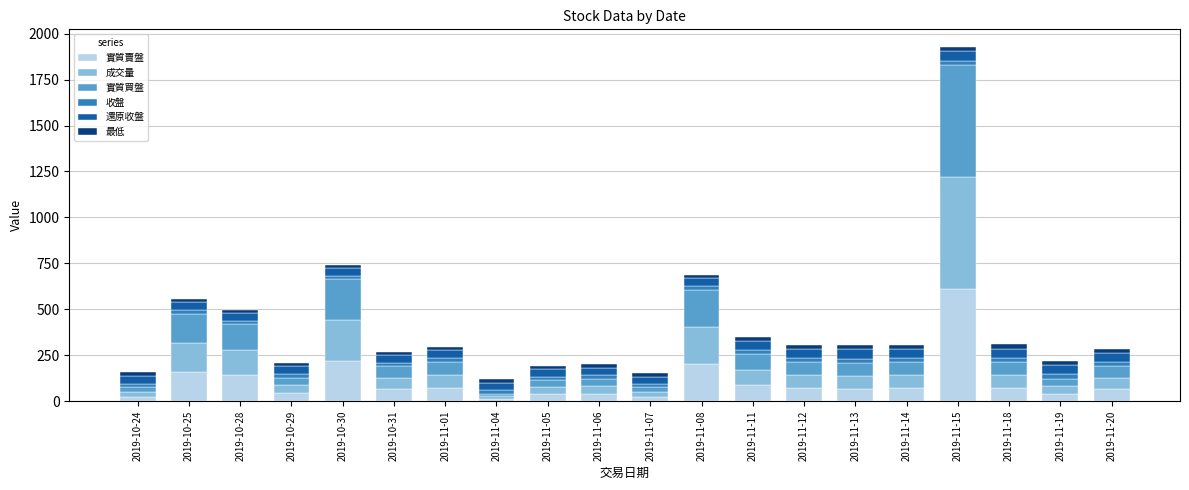

At which category is the sum across all series the highest?

2019-11-15